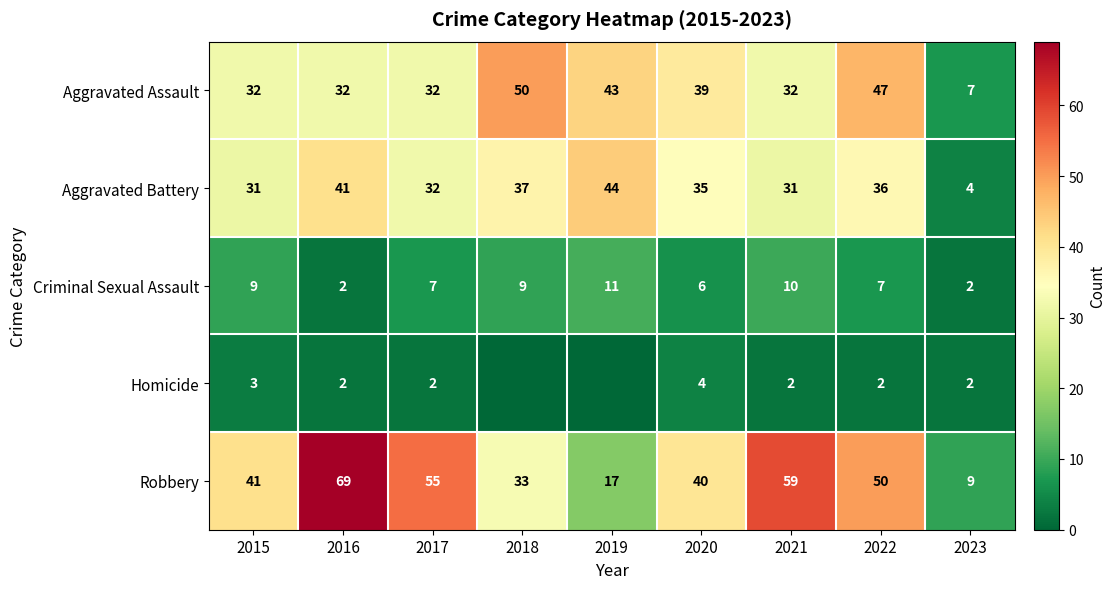

True or false: Aggravated Battery has a value of 37 at 2018.

True